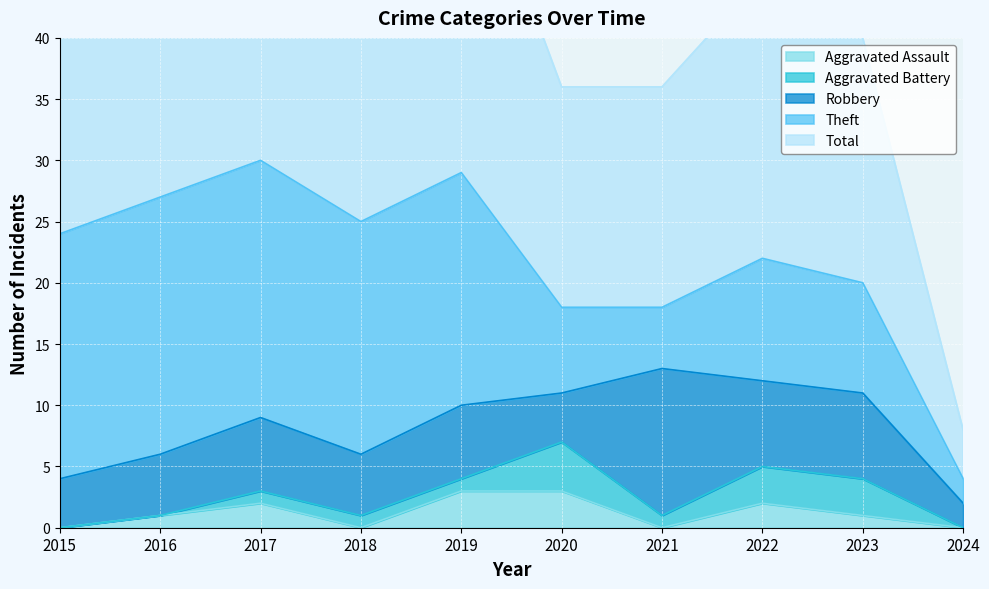

At which label does Robbery first exceed 6?

2021